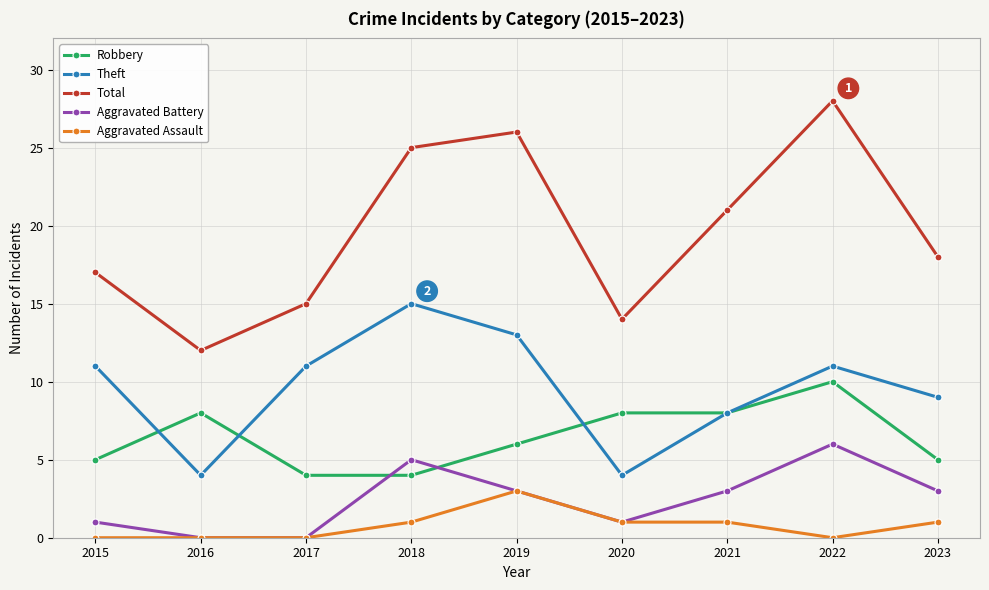

Which series has the widest spread of values?

Total